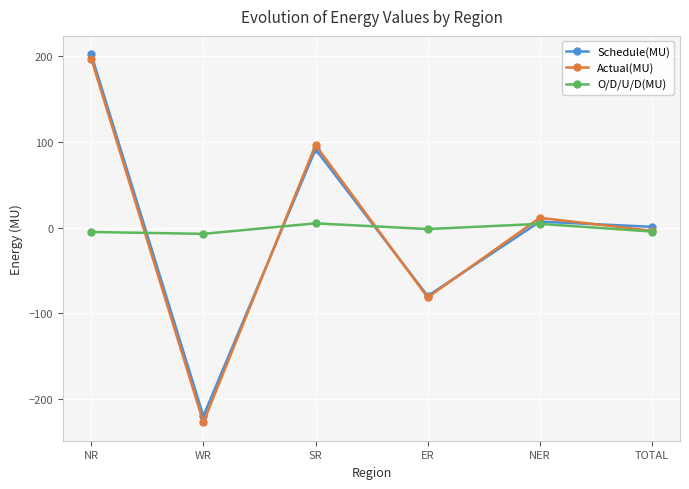

Is it true that Schedule(MU) equals 74.2 at NR?

False